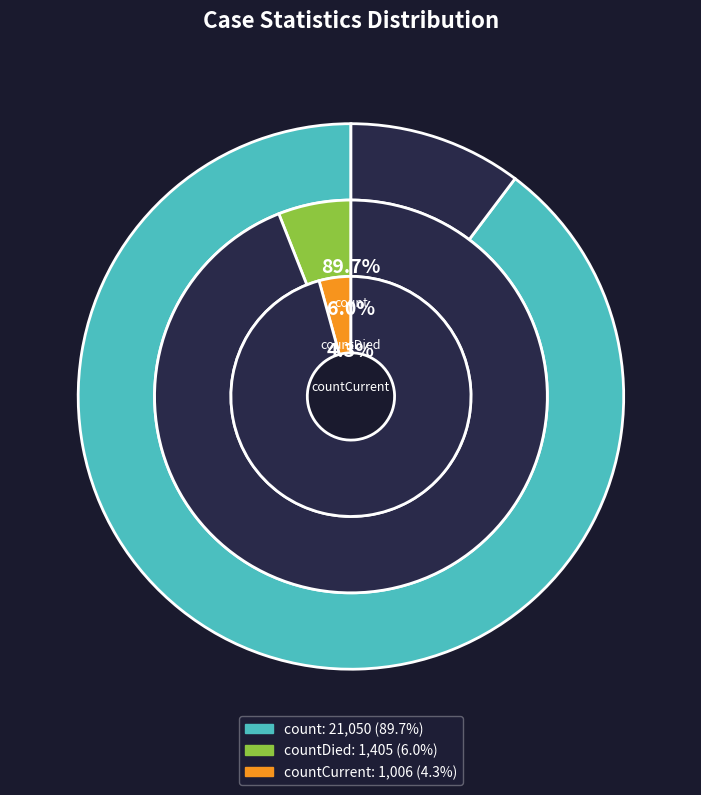

The count slice represents 82% of the pie. True or false?

False